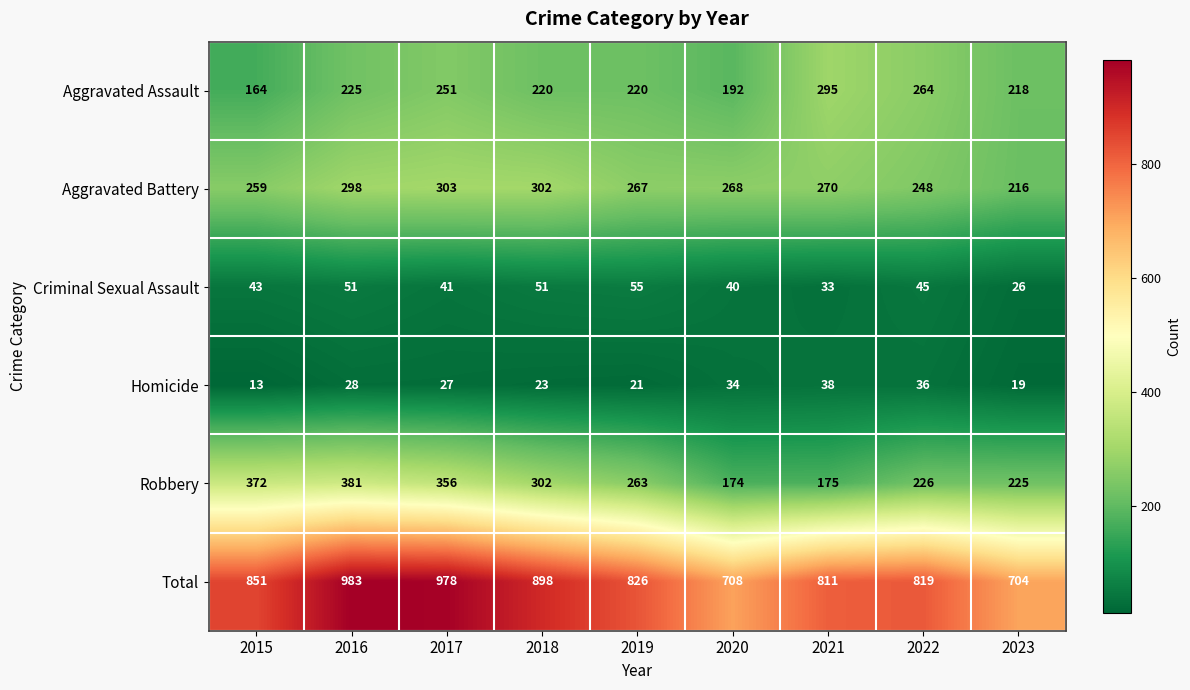

What is the total value across all series at 2022?

1638